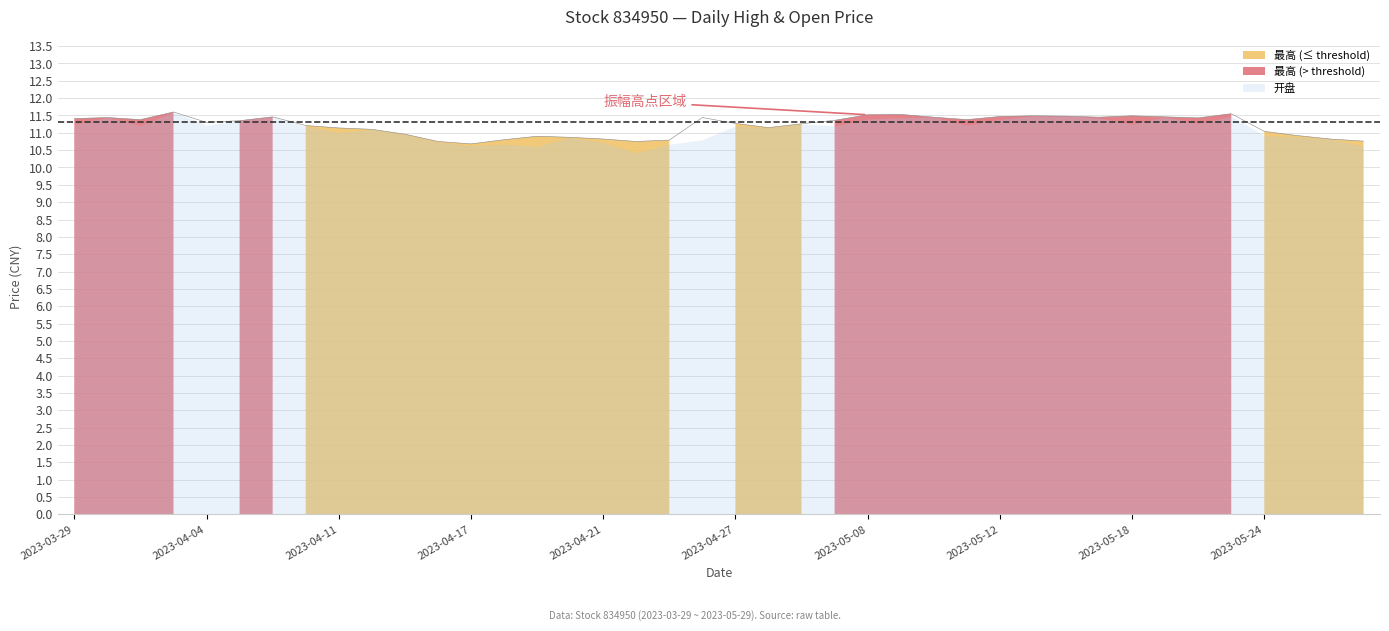

The chart shows a value of 11.4 at 2023-05-11. True or false?

True